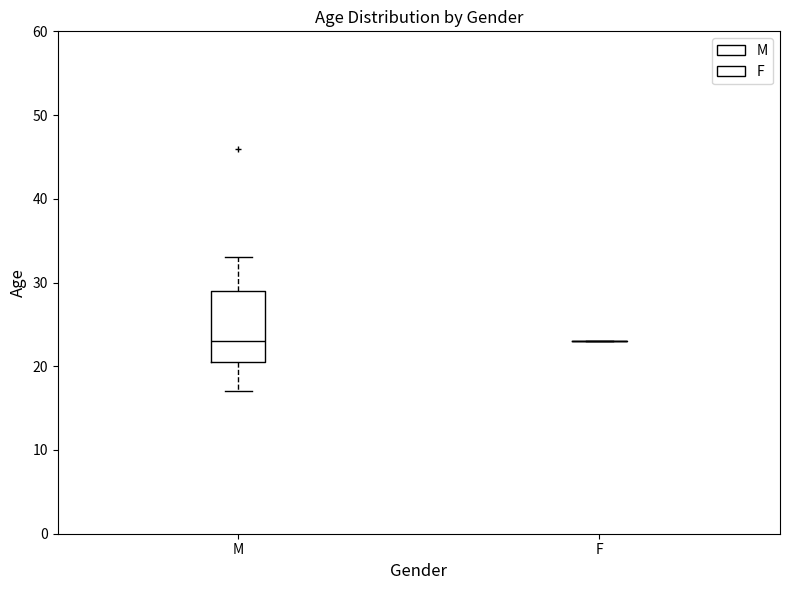

Reading left to right, transcribe this box plot: for each box, give where its median line is, the range the box spans, and where its two whiskers end, as read against the y-axis. The values are not printed on the chart, so give them approximately, as read against the axis.

M: median 23, box 21 to 29, whiskers 17 to 33
F: box collapsed to a line at 23, whiskers 23 to 23